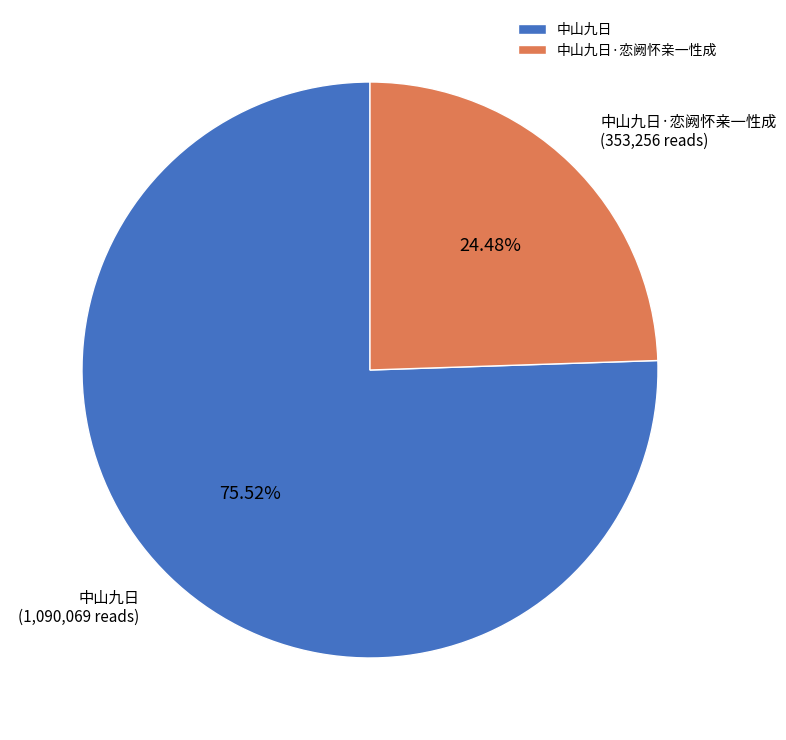

To the nearest percent, what is the difference between the largest and smallest slice percentages?

51%